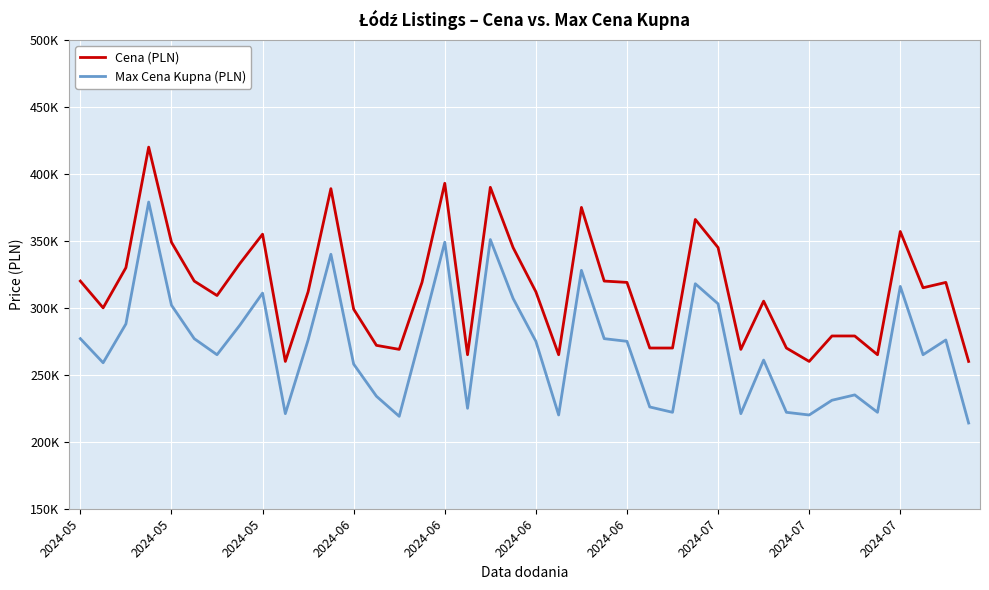

Does the chart have visible grid lines?

Yes